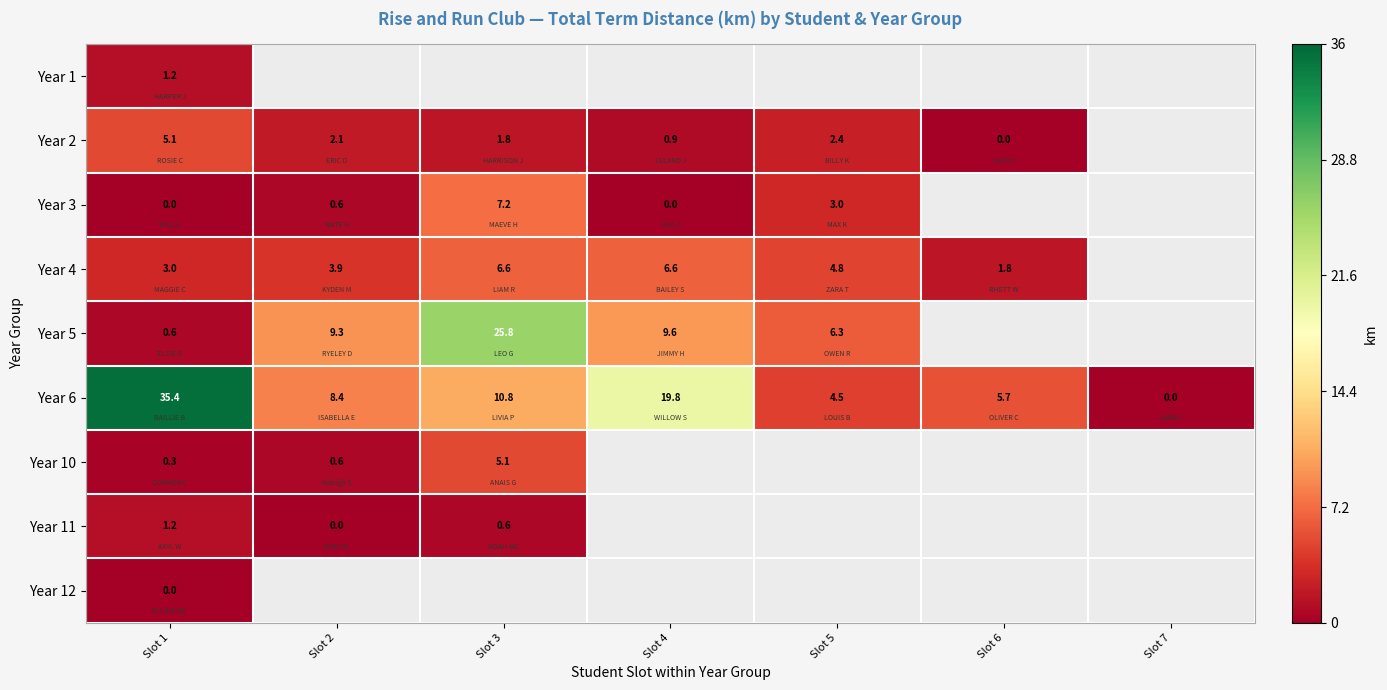

What is the sum of the Year 10 values at Slot 1 and Slot 2?

0.9